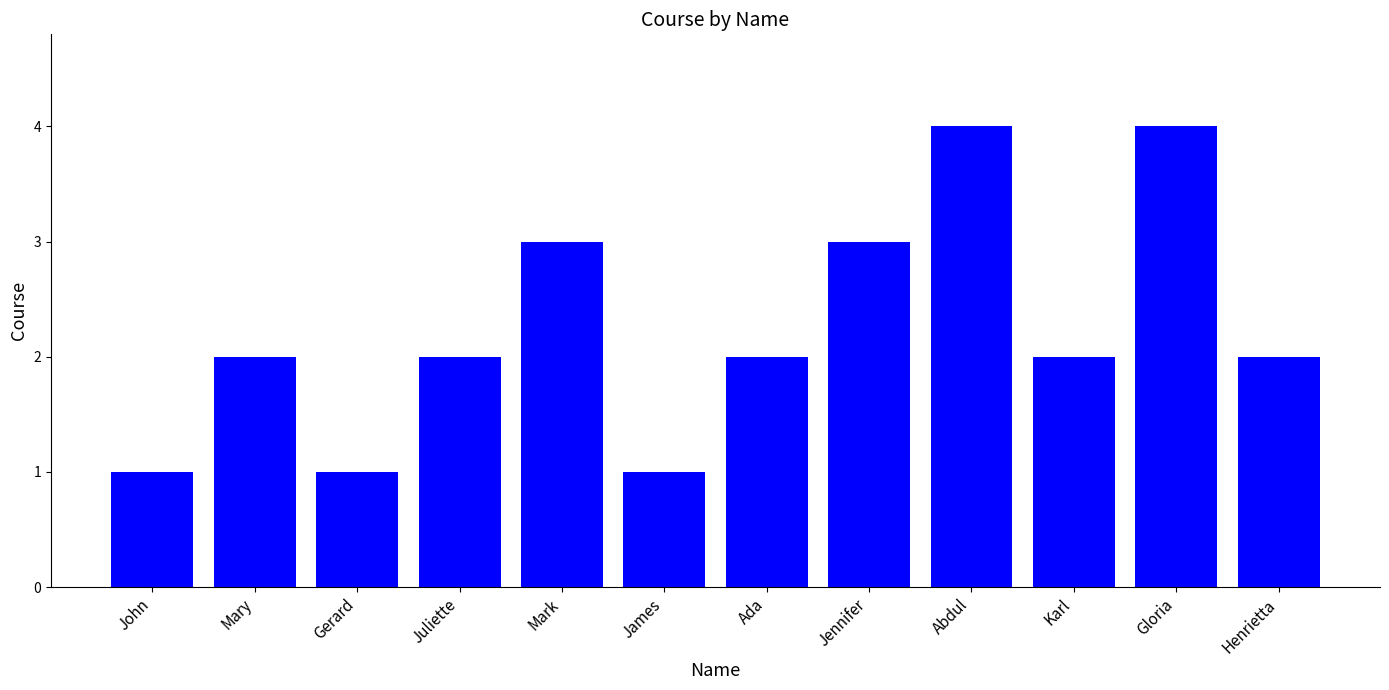

Which has a higher value, James or Juliette?

Juliette